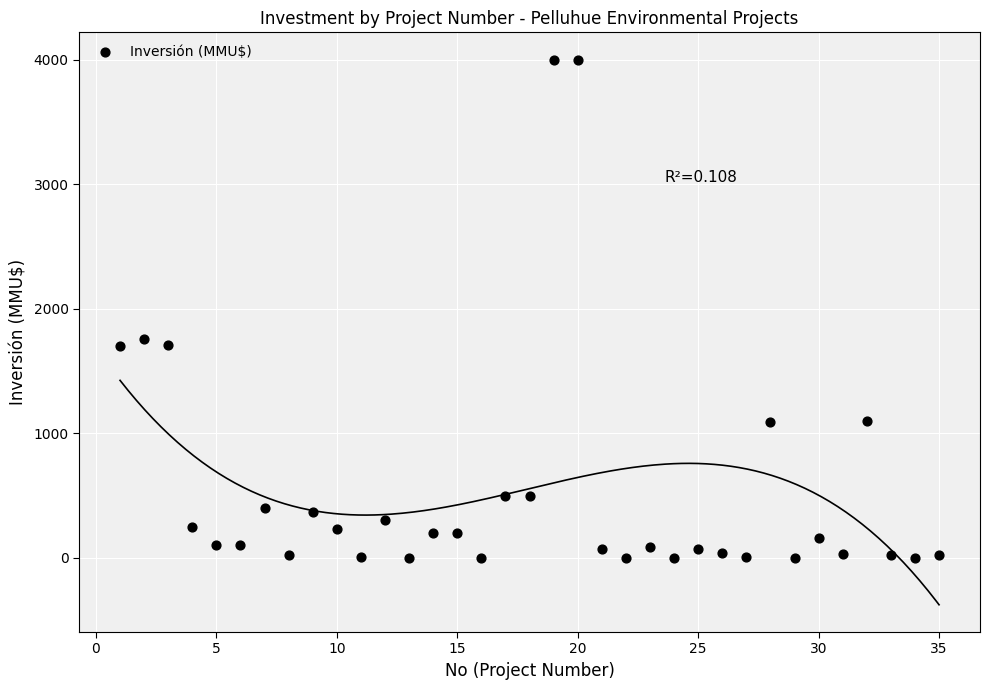

What is the range of X values (max minus min)?

34